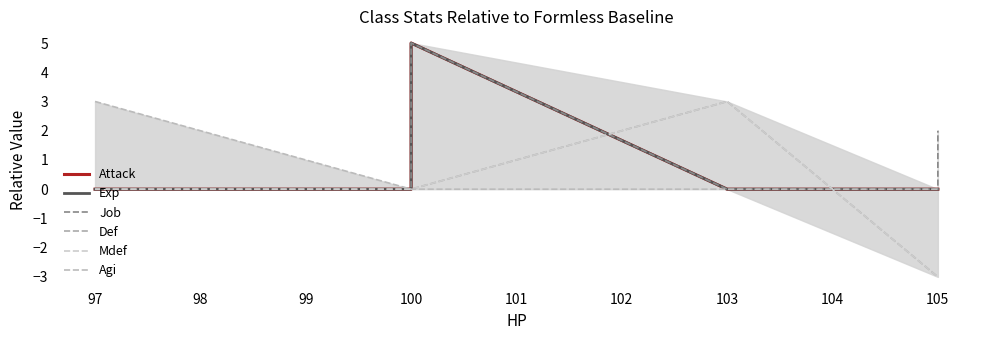

True or false: Job has a value of 1 at 100.

False